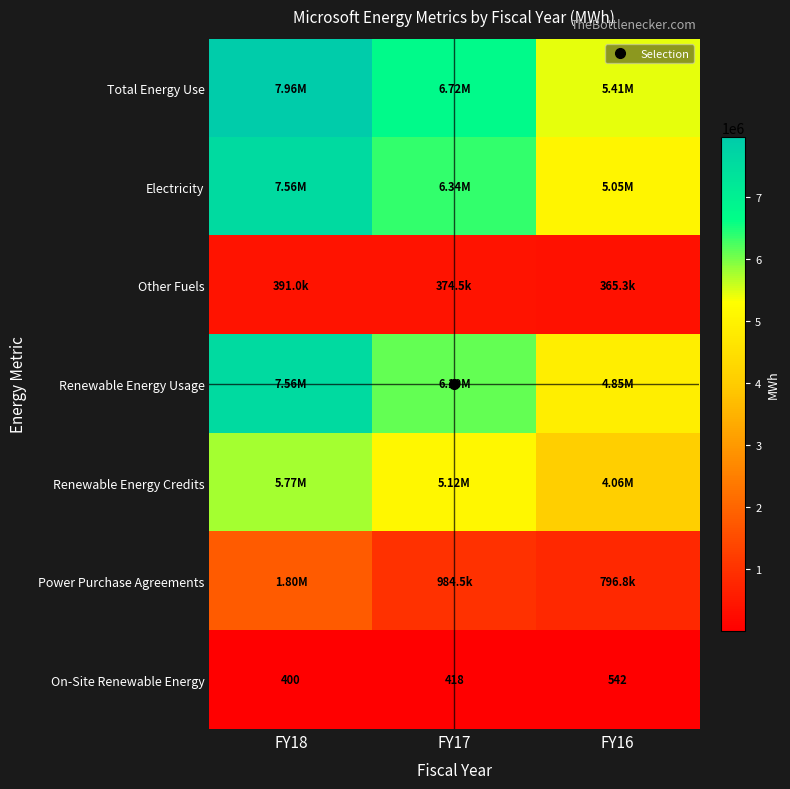

Which label corresponds to the largest value in the chart?

FY18